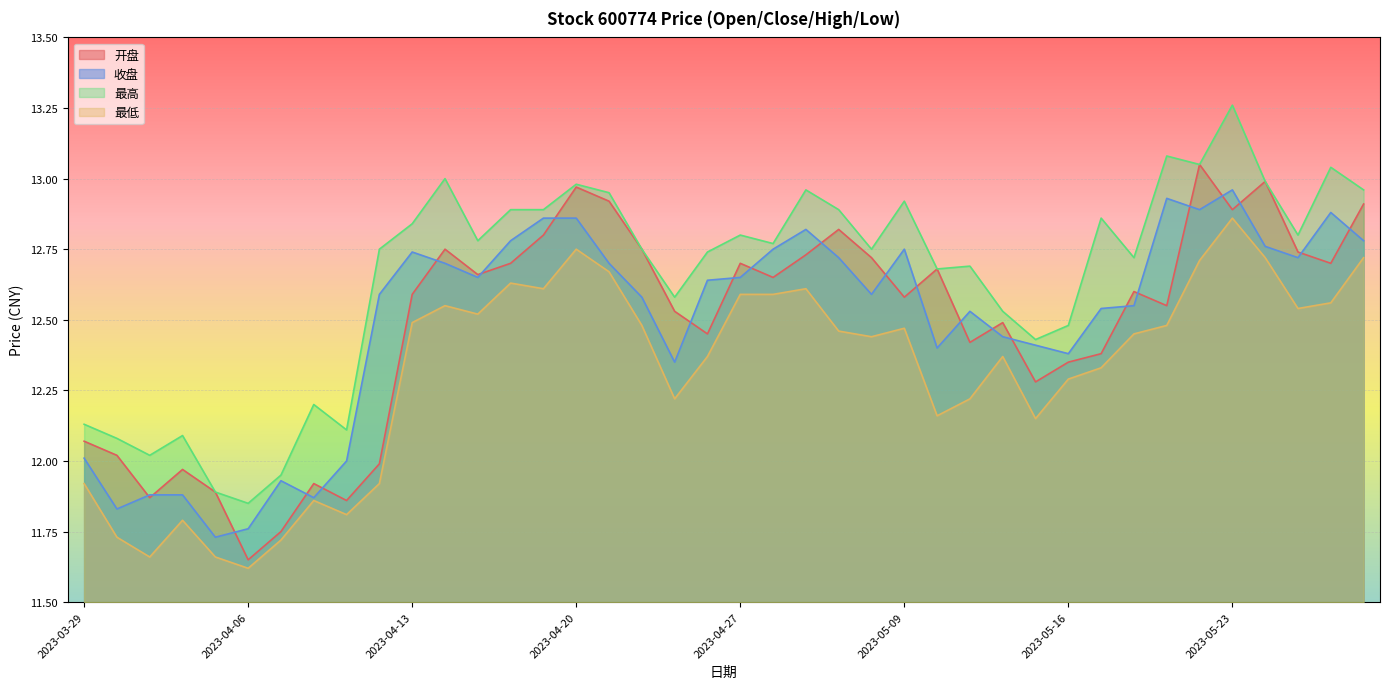

What is the label of the 7th point from the right?

2023-05-19